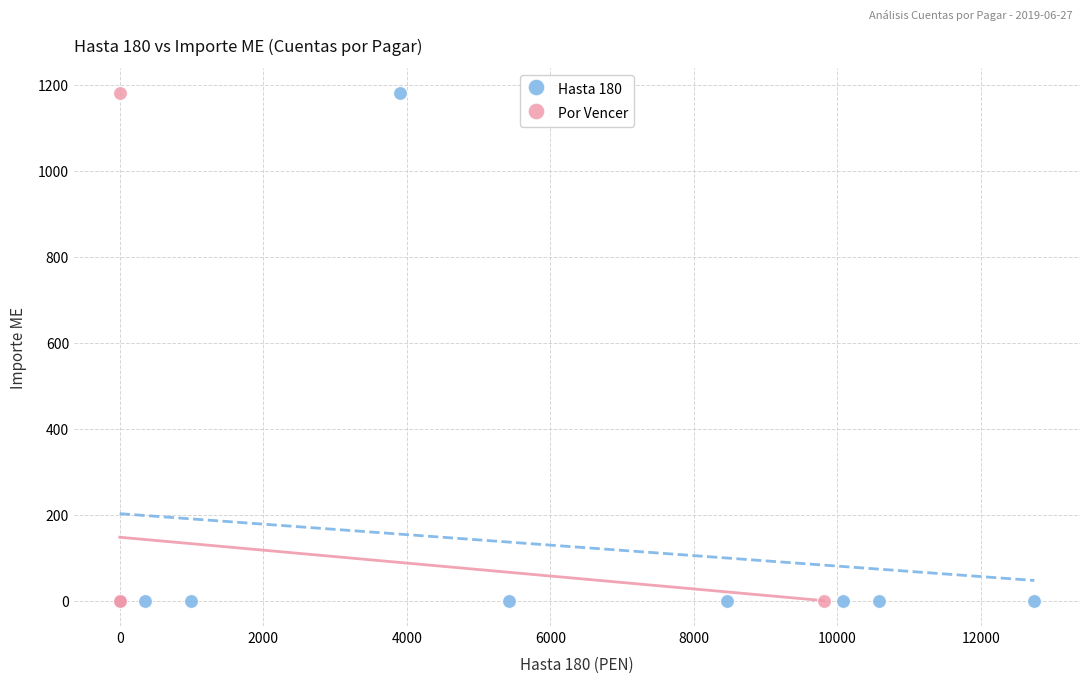

What are all the series names shown in the legend?

Hasta 180, Por Vencer